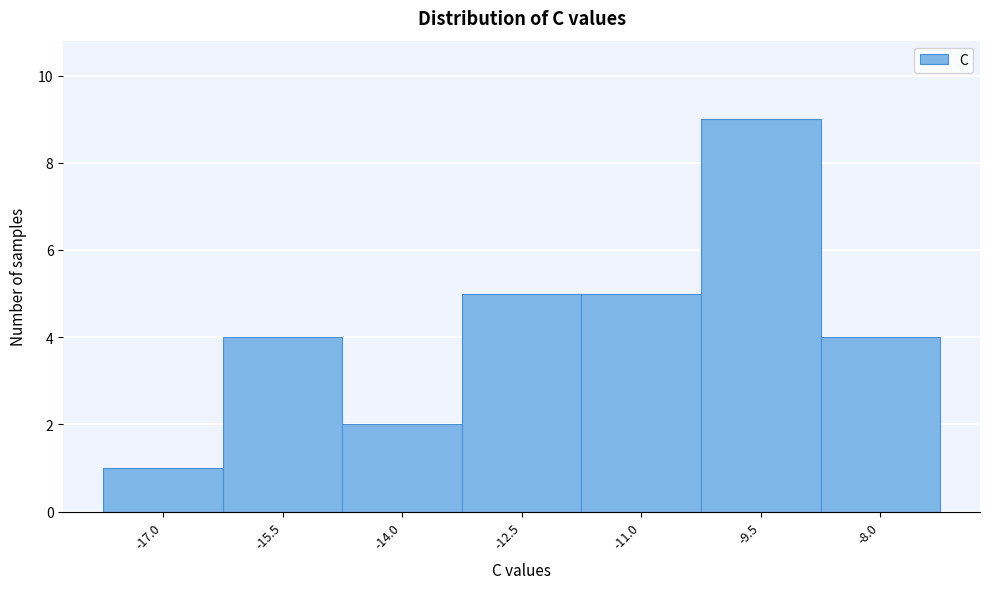

Reading left to right, list all the values displayed in this chart.

-17.0=1	-15.5=4	-14.0=2	-12.5=5	-11.0=5	-9.5=9	-8.0=4